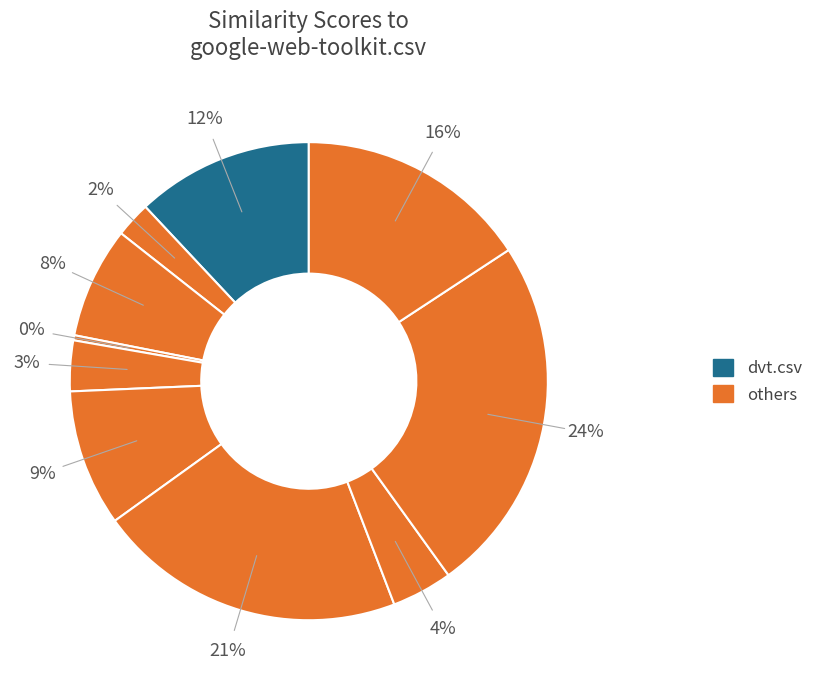

How many segments does this pie chart have?

10